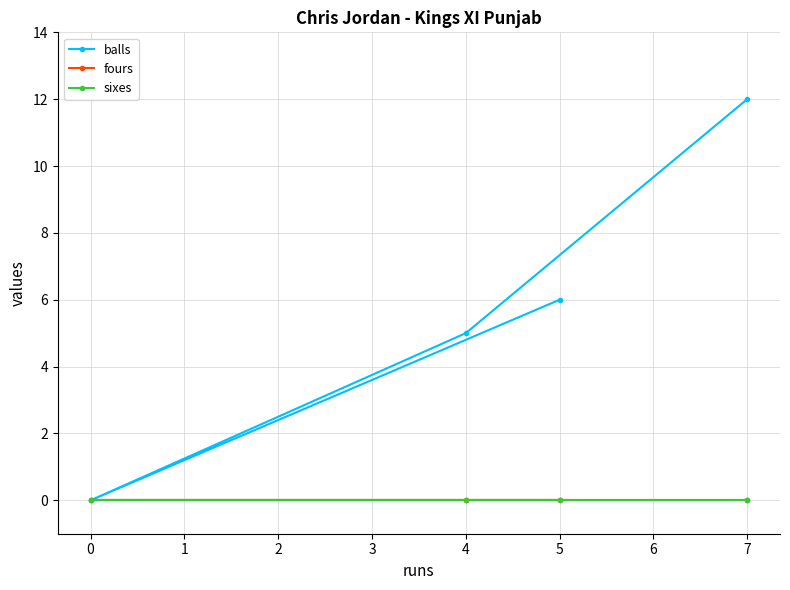

True or false: sixes and balls intersect in this chart.

False